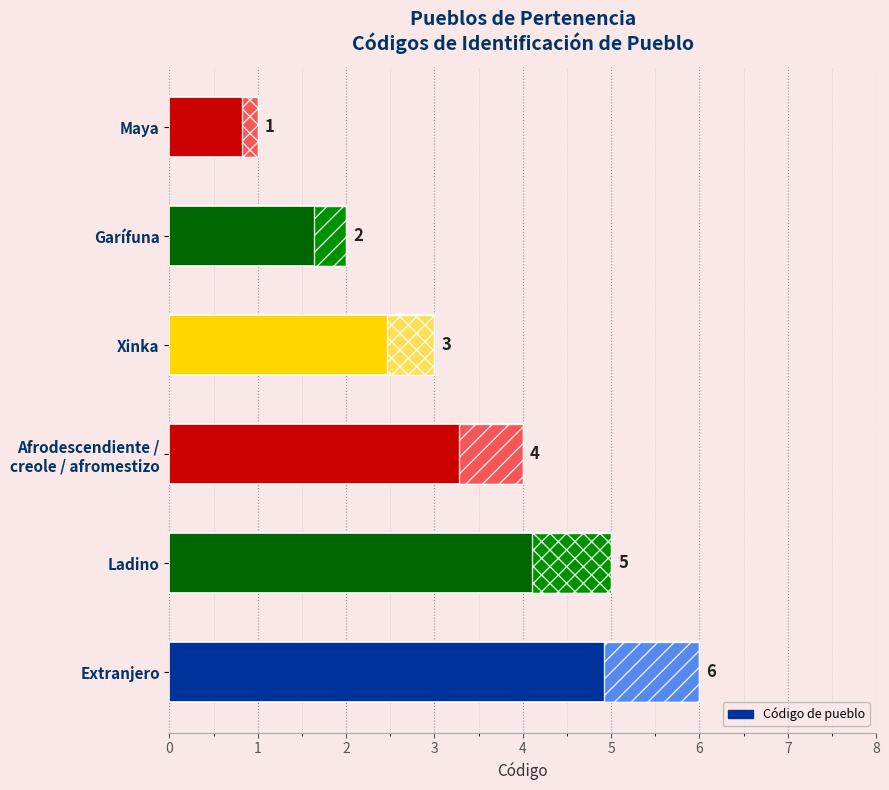

True or false: the data shows 5 at Ladino.

True